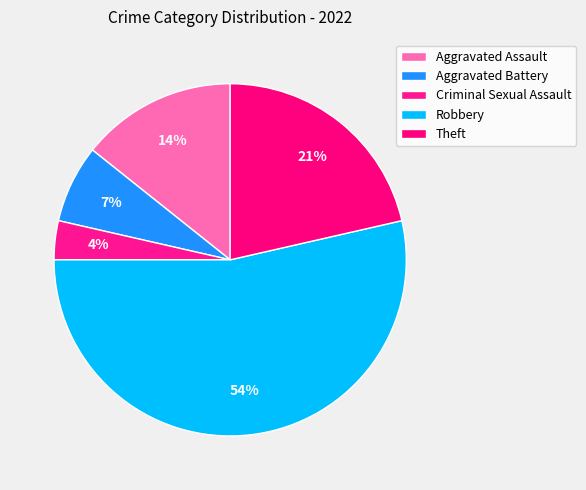

Which has a higher value, Aggravated Assault or Robbery?

Robbery